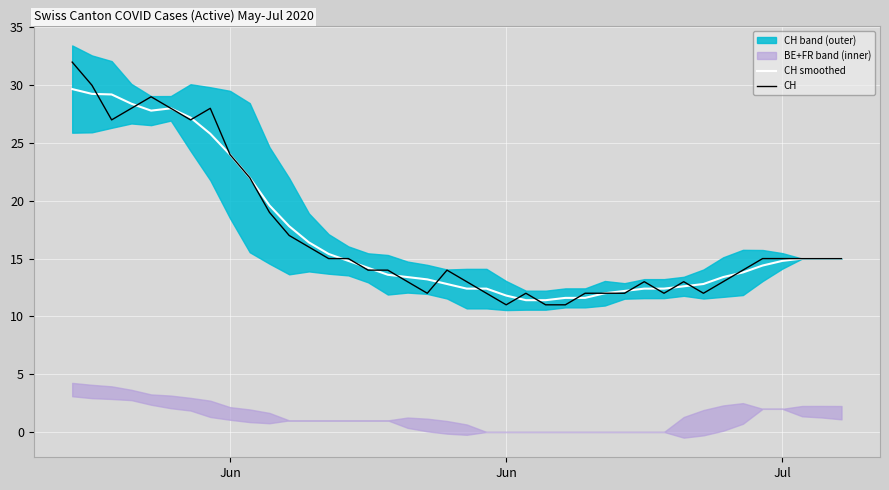

The value of CH smoothed at 29 is 21.7. True or false?

False